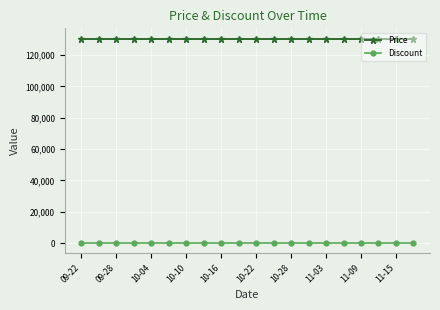

What is the maximum value for Price?

130500